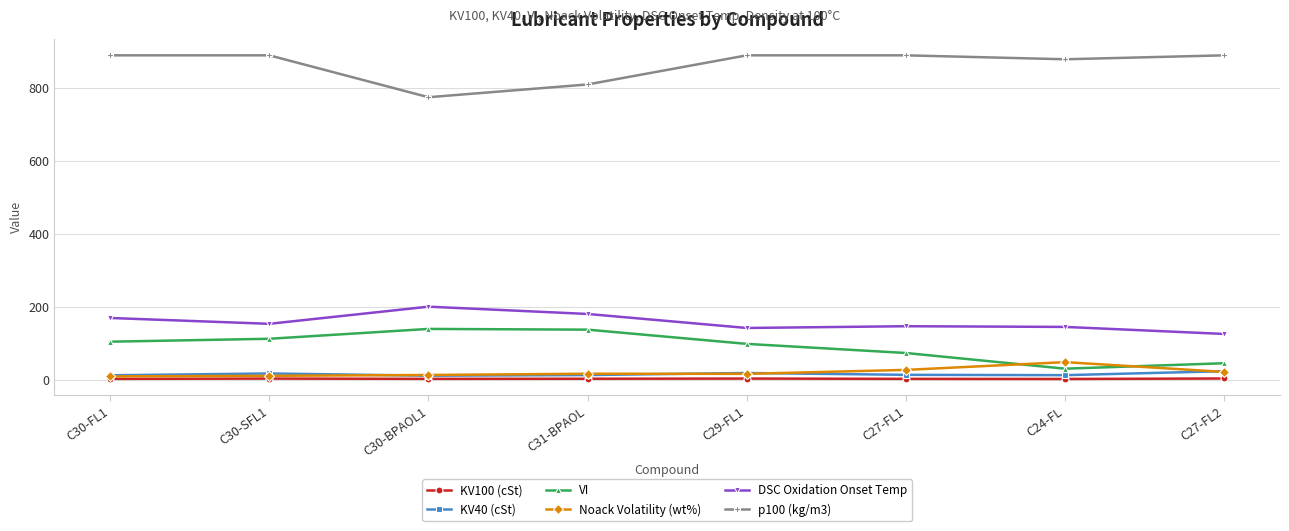

What is the highest value of the DSC Oxidation Onset Temp series?

201.0